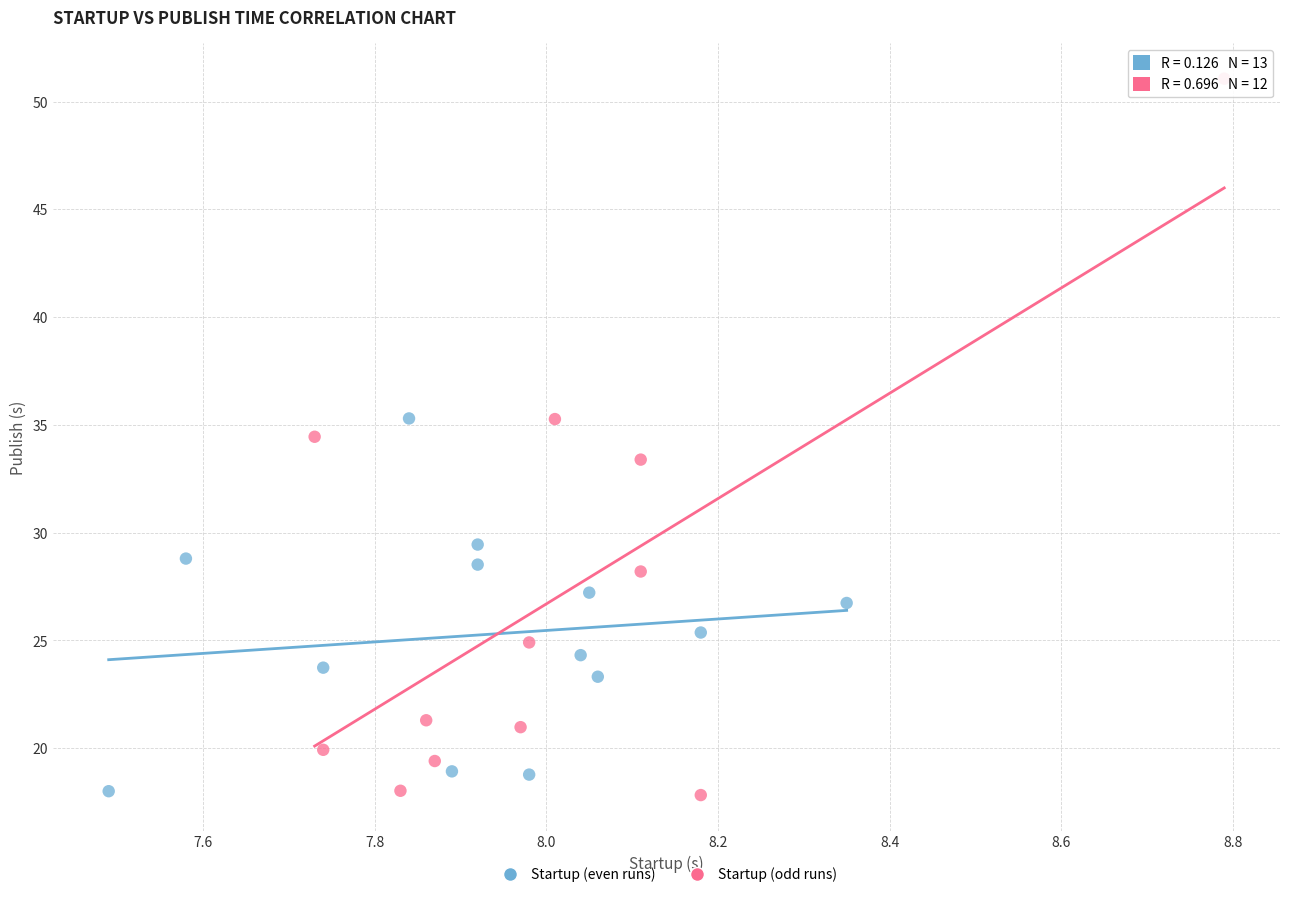

Which series has the largest Y range (max minus min)?

Startup (odd runs)